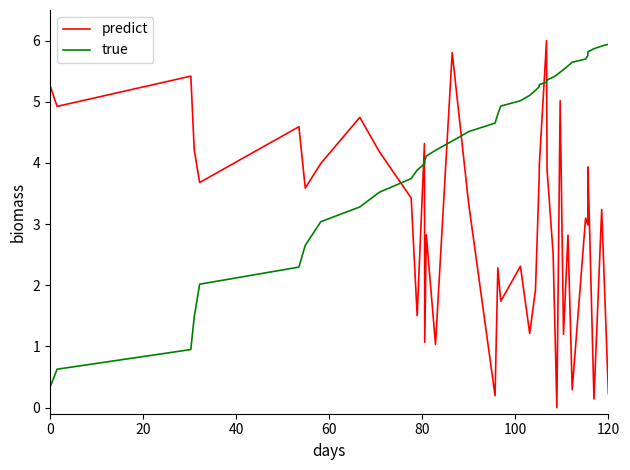

How many intersections are there between predict and true?

7